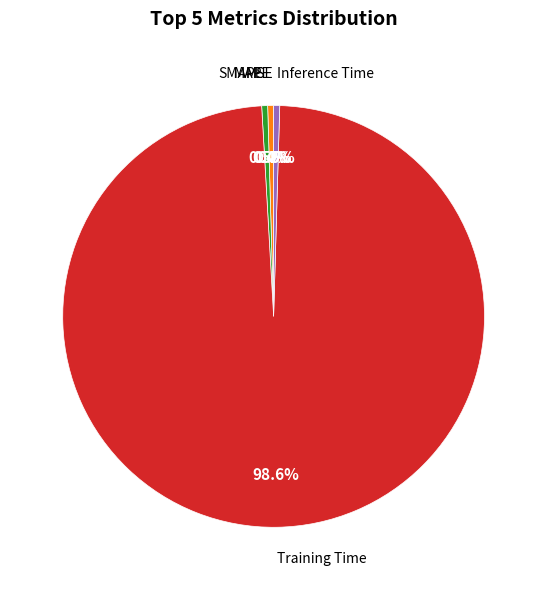

Is there a majority slice in this chart?

Yes